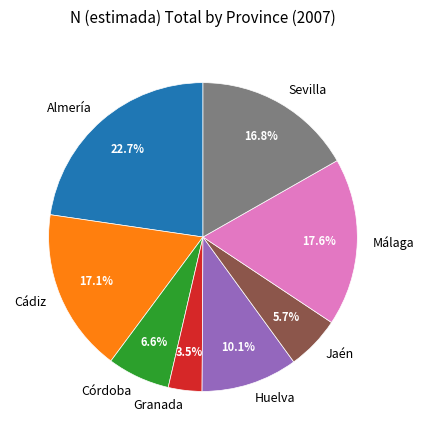

How many segments does this pie chart have?

8